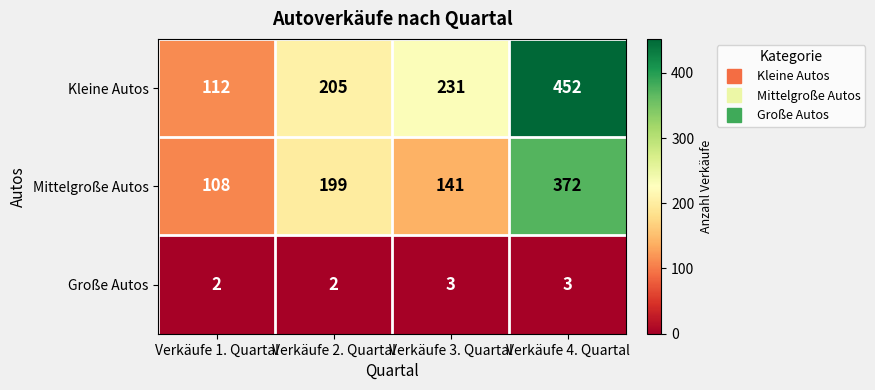

Reading left to right, what are all the values shown in this chart?

Kleine Autos: 112	205	231	452
Mittelgroße Autos: 108	199	141	372
Große Autos: 2	2	3	3